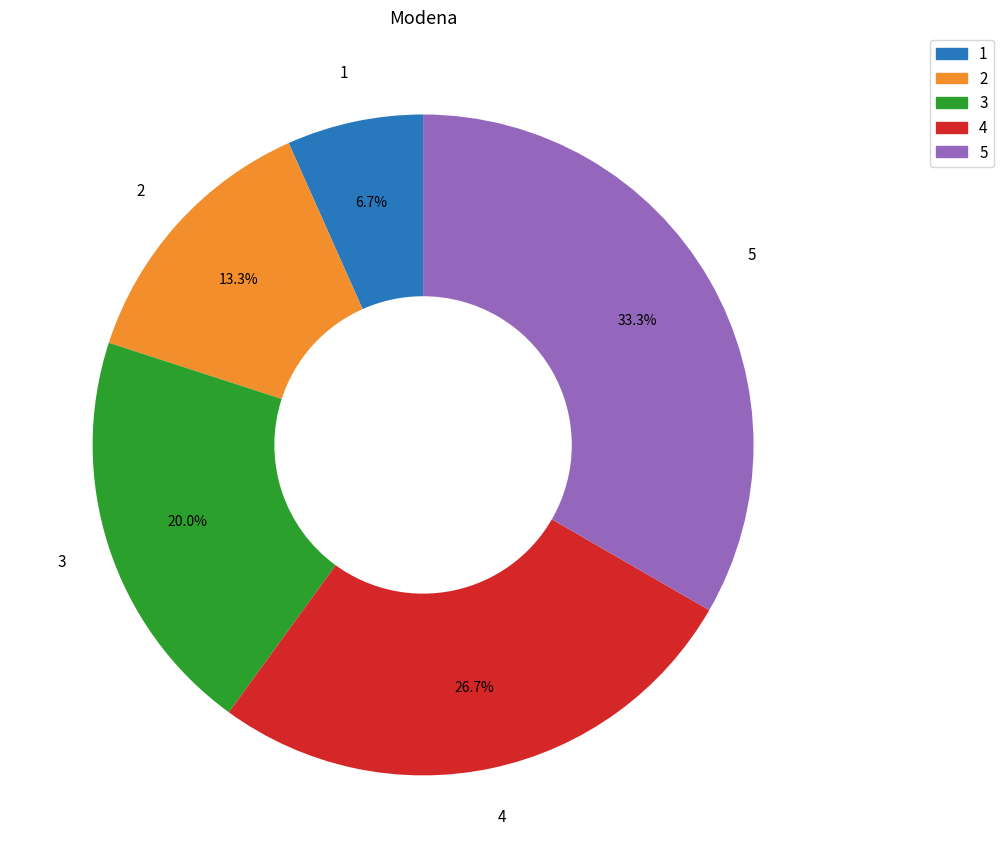

To the nearest percent, what is the difference between the 4 and 5 slice percentages?

7%